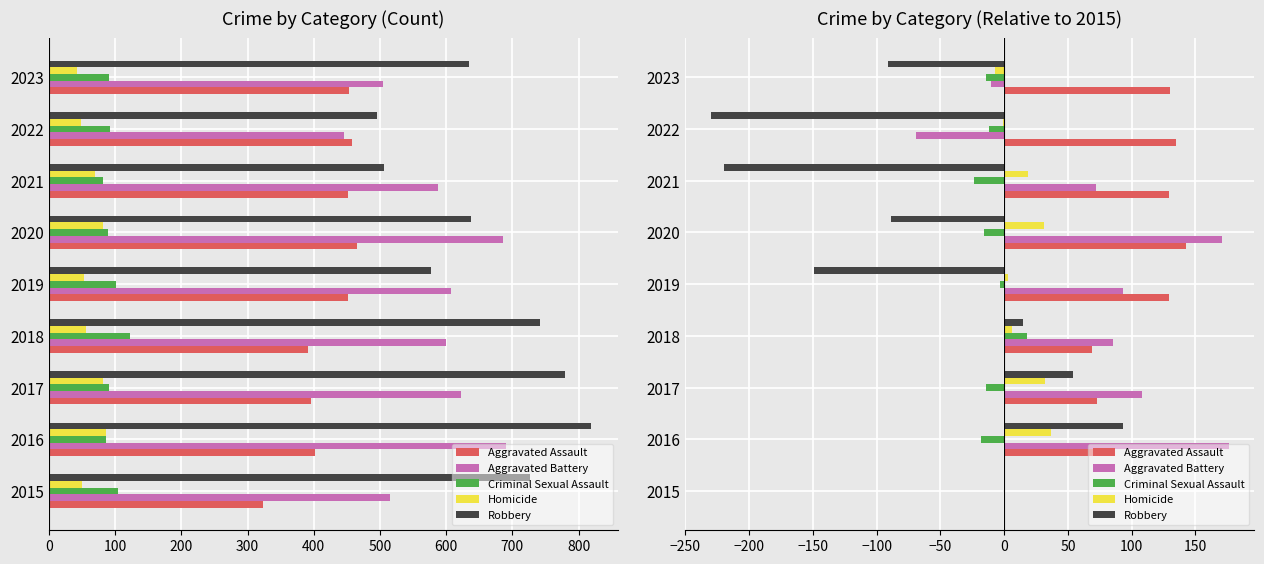

What is the maximum value for Aggravated Assault?

143